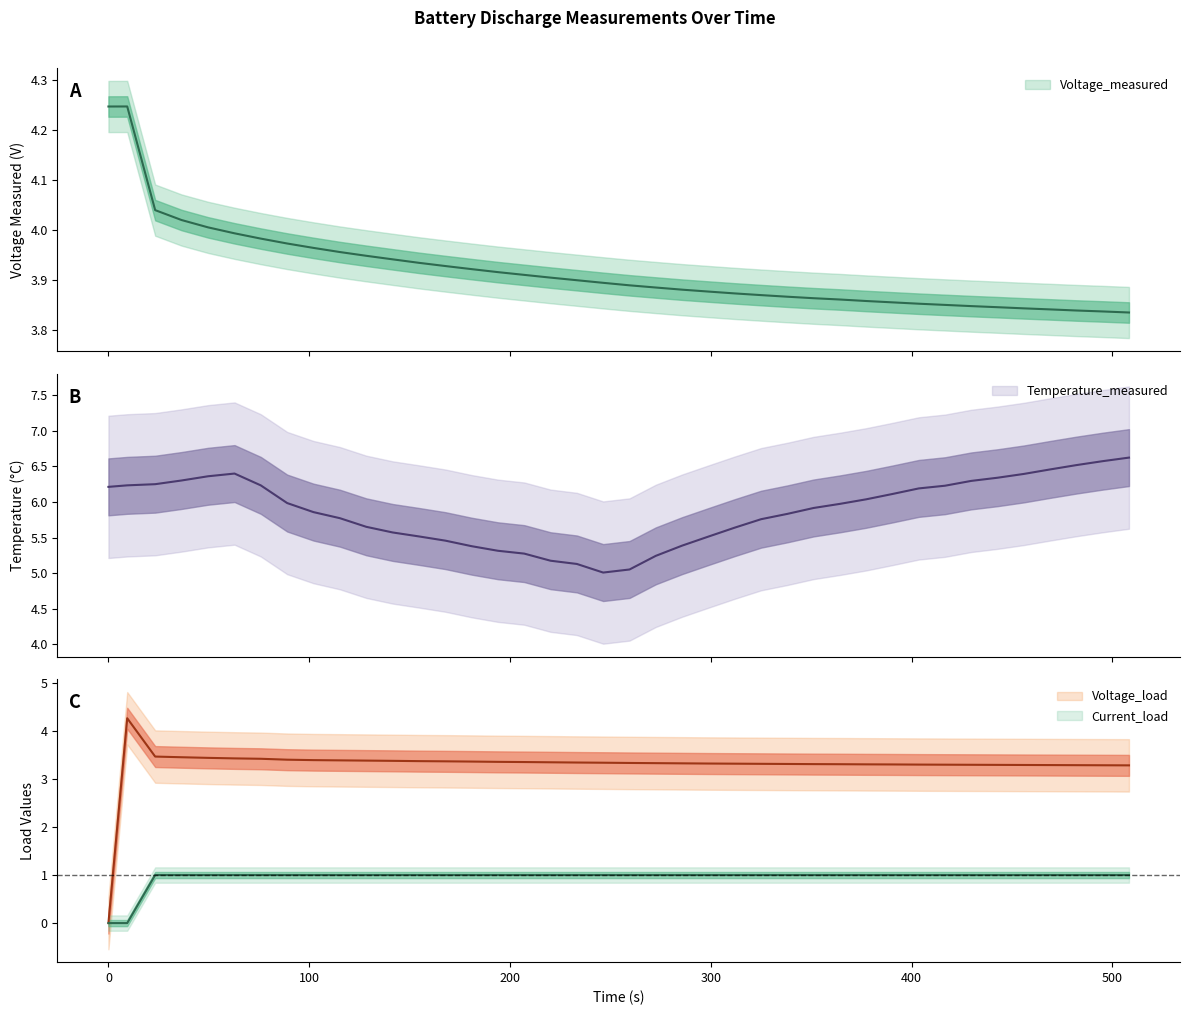

What are all the series names shown in the legend?

Voltage_measured, Temperature_measured, Voltage_load, Current_load